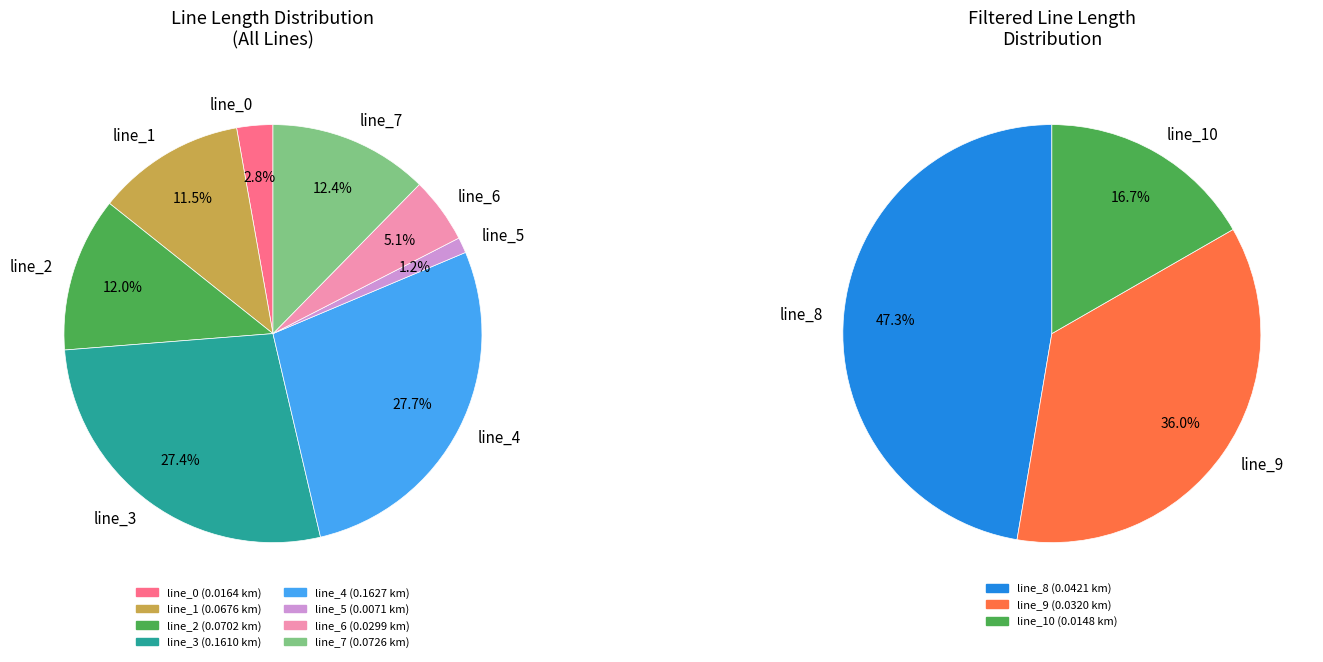

Does line_9 represent more than half of the total?

No